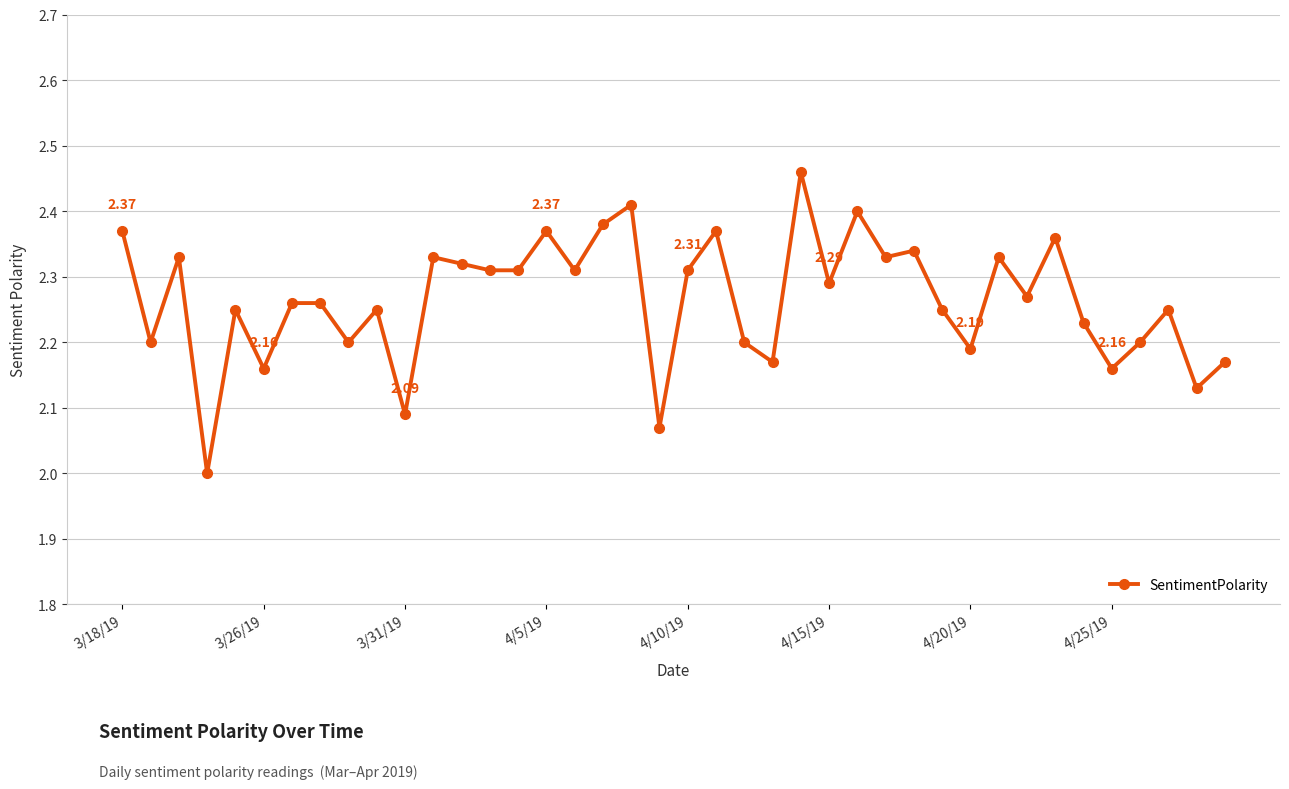

What is the smallest value displayed?

2.0